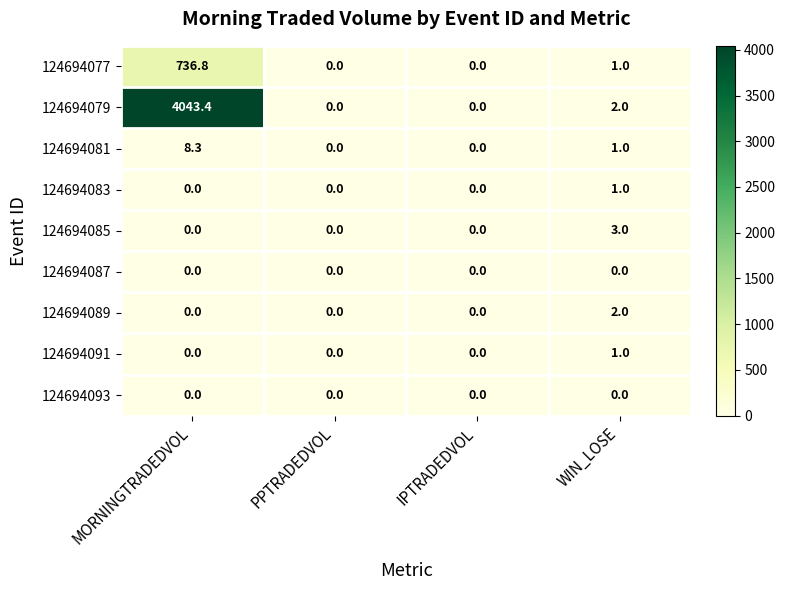

Which series has the largest total across all categories?

124694079